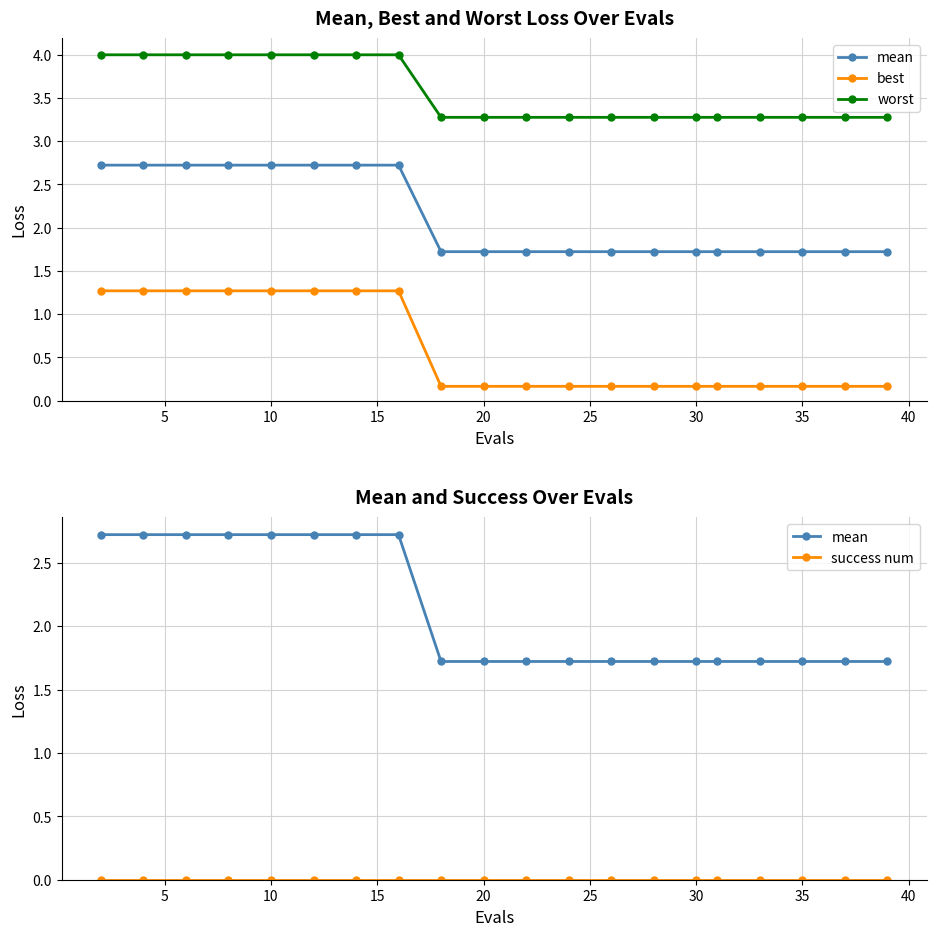

What are all the series names shown in the legend?

mean, best, worst, success num